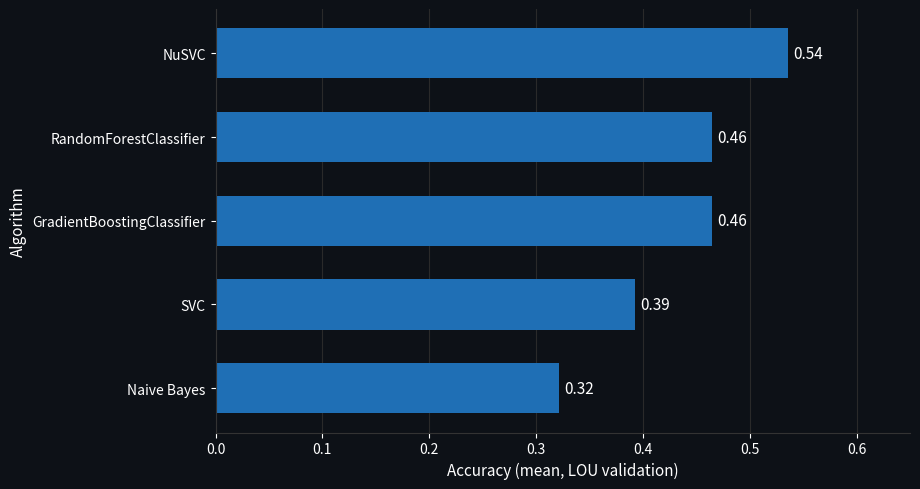

What is the sum of the values at GradientBoostingClassifier and SVC?

0.9